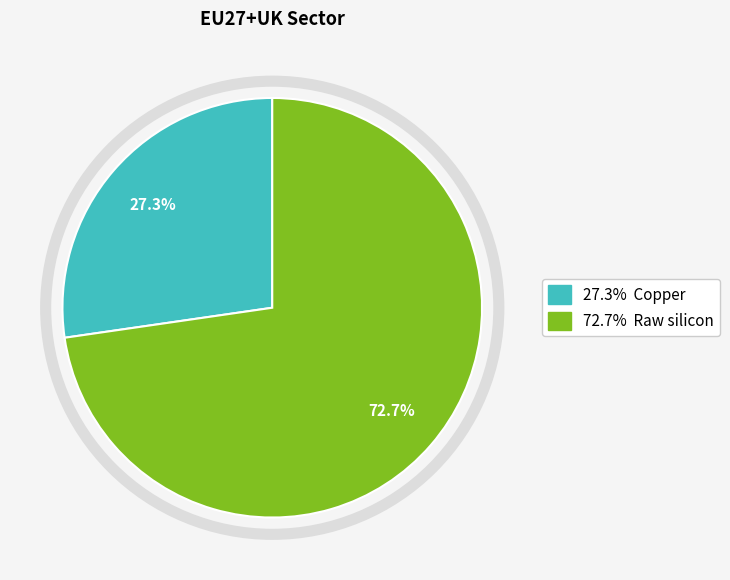

To the nearest percent, what is the difference between the largest and smallest slice percentages?

45%